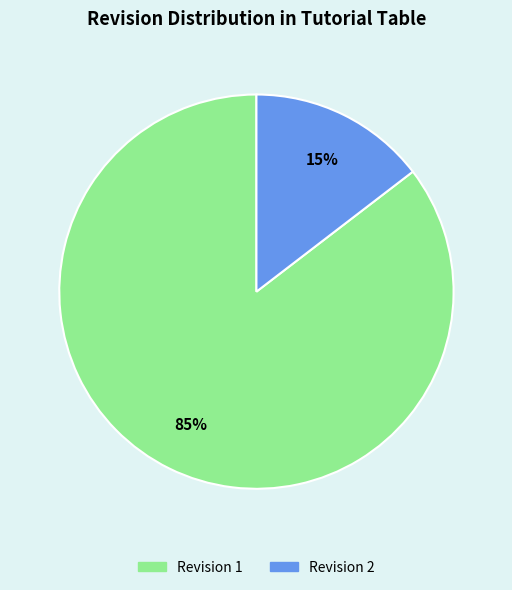

Which slice is the smallest?

Revision 2